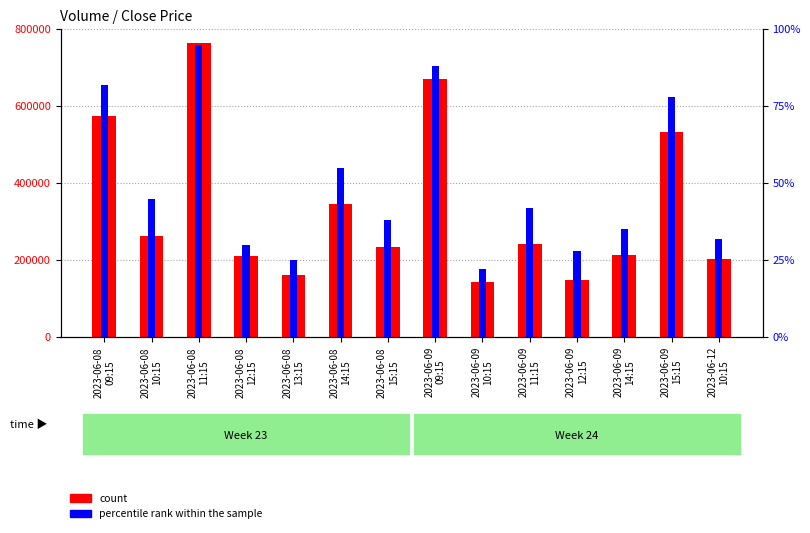

What is the total value across all series at 2023-06-08
11:15?

764061